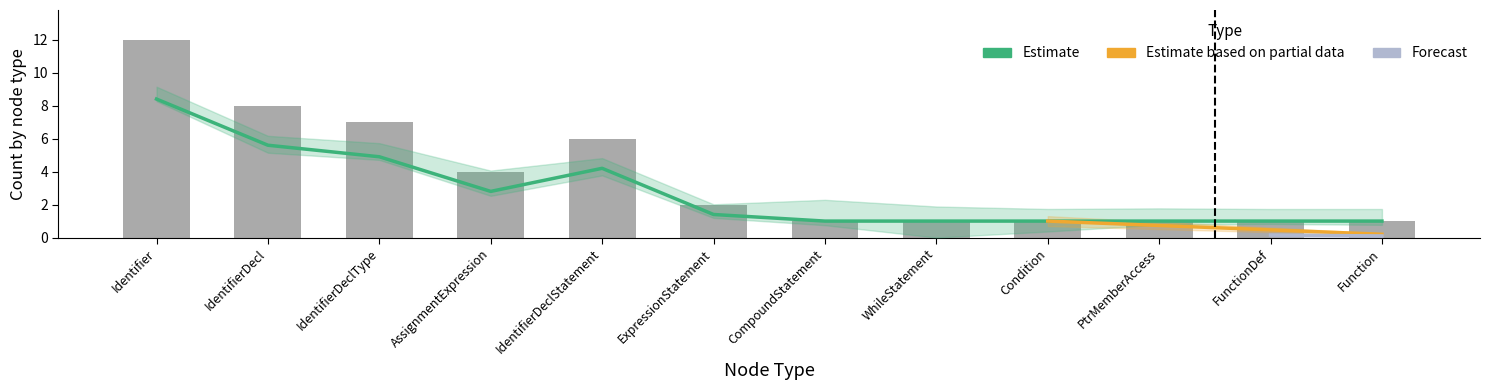

What is the highest value of the Identifier series?

12